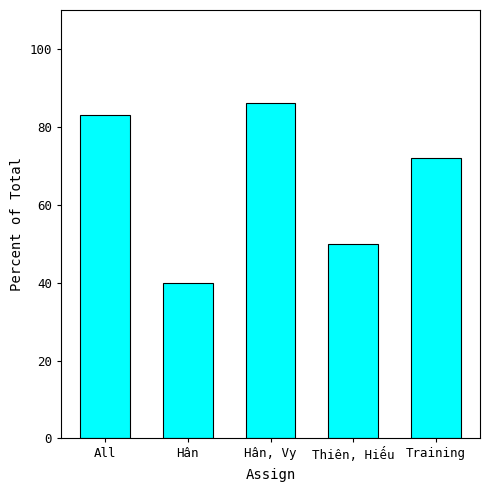

Where is the data nearest to the value 63?

Training